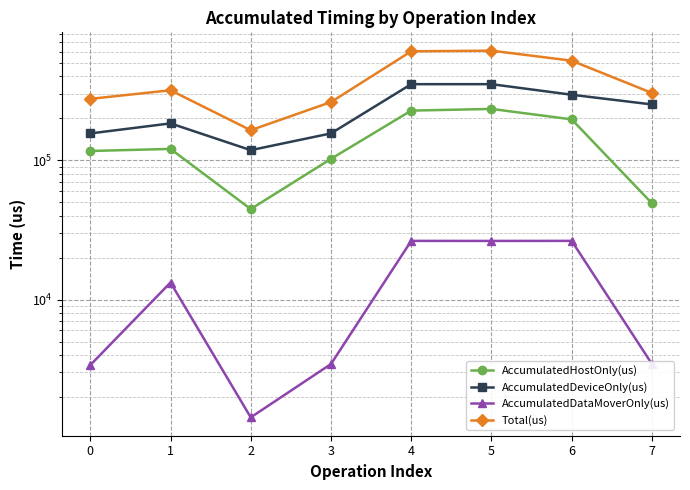

True or false: Total(us) and AccumulatedDataMoverOnly(us) cross at least once.

False